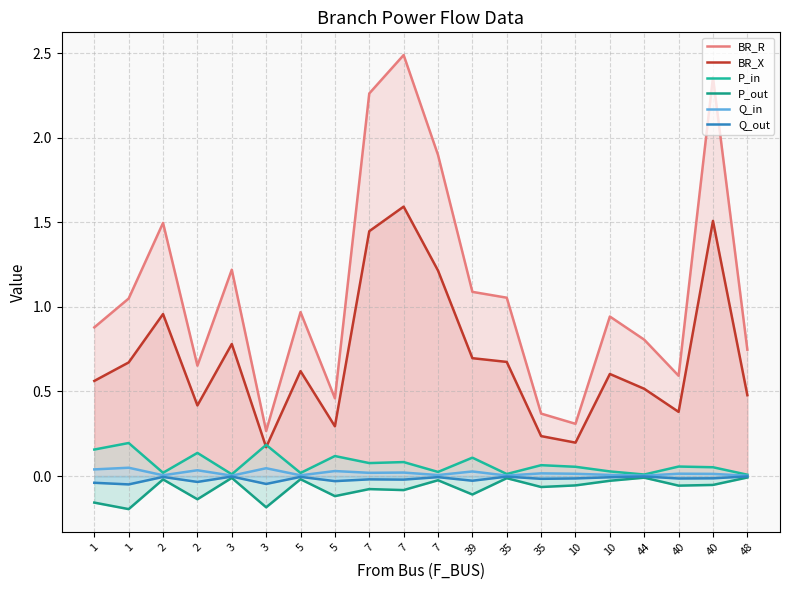

Reading left to right, extract all data points from this chart.

BR_R: 0.9	1.0	1.5	0.7	1.2	0.3	1.0	0.5	2.3	2.5	1.9	1.1	1.1	0.4	0.3	0.9	0.8	0.6	2.4	0.7
BR_X: 0.6	0.7	1.0	0.4	0.8	0.2	0.6	0.3	1.4	1.6	1.2	0.7	0.7	0.2	0.2	0.6	0.5	0.4	1.5	0.5
P_in: 0.2	0.2	0.0	0.1	0.0	0.2	0.0	0.1	0.1	0.1	0.0	0.1	0.0	0.1	0.1	0.0	0.0	0.1	0.1	0.0
P_out: -0.2	-0.2	-0.0	-0.1	-0.0	-0.2	-0.0	-0.1	-0.1	-0.1	-0.0	-0.1	-0.0	-0.1	-0.1	-0.0	-0.0	-0.1	-0.1	-0.0
Q_in: 0.0	0.0	0.0	0.0	0.0	0.0	0.0	0.0	0.0	0.0	0.0	0.0	0.0	0.0	0.0	0.0	0.0	0.0	0.0	0.0
Q_out: -0.0	-0.0	-0.0	-0.0	-0.0	-0.0	-0.0	-0.0	-0.0	-0.0	-0.0	-0.0	-0.0	-0.0	-0.0	-0.0	-0.0	-0.0	-0.0	-0.0